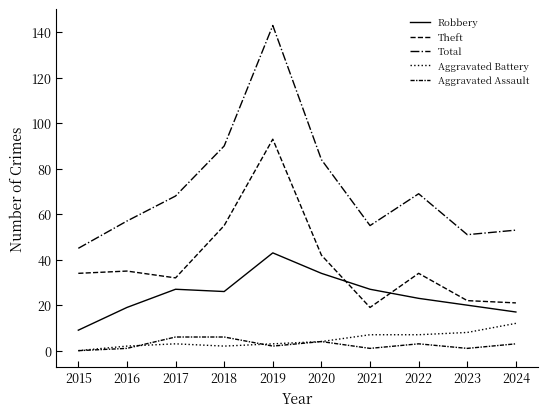

What is the sum of all Aggravated Assault values?

27